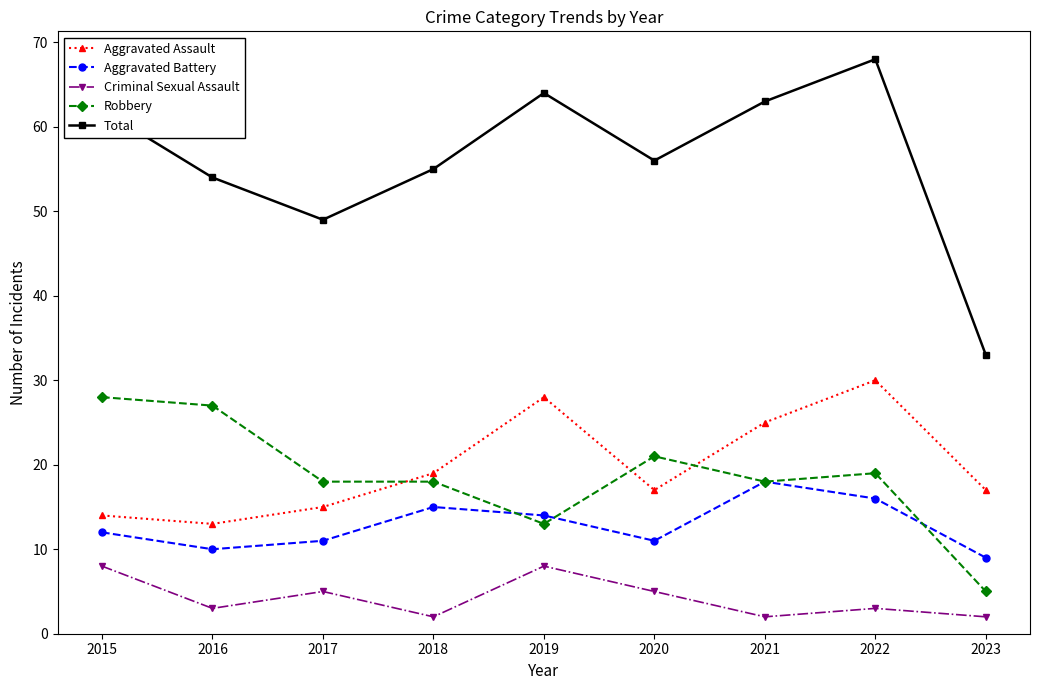

Where is the first local maximum for Aggravated Assault?

2019